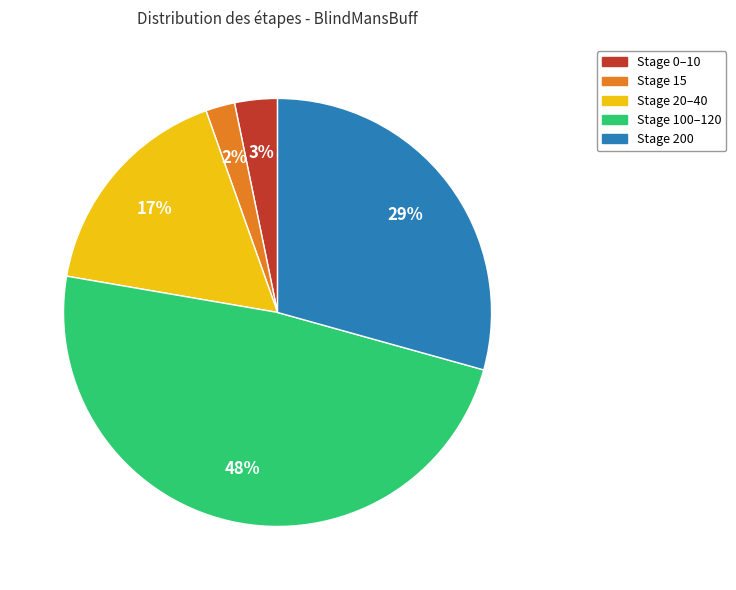

Which slice is the smallest?

Stage 15